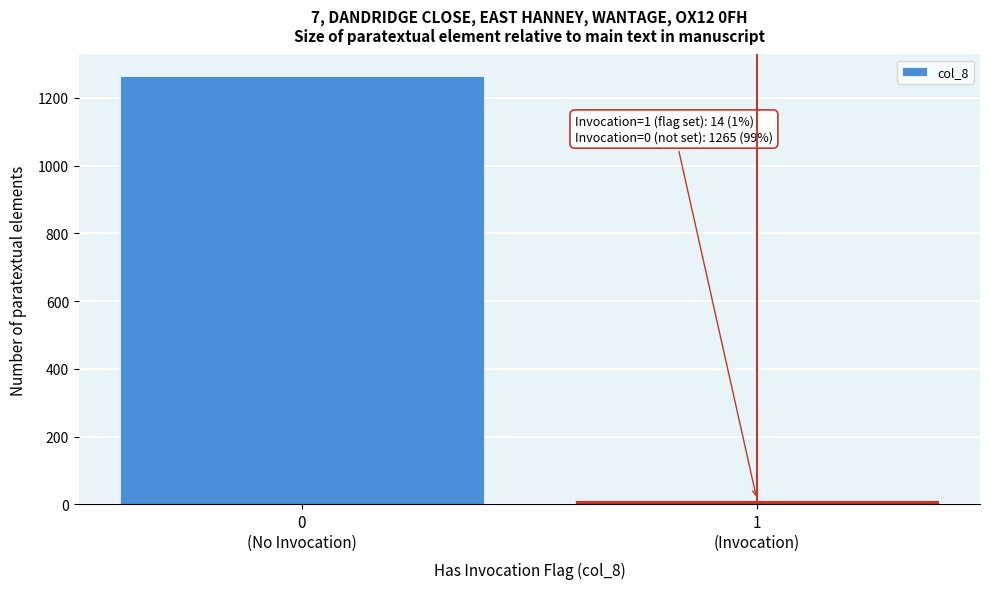

Reading left to right, transcribe all the data shown in this chart.

1265	14